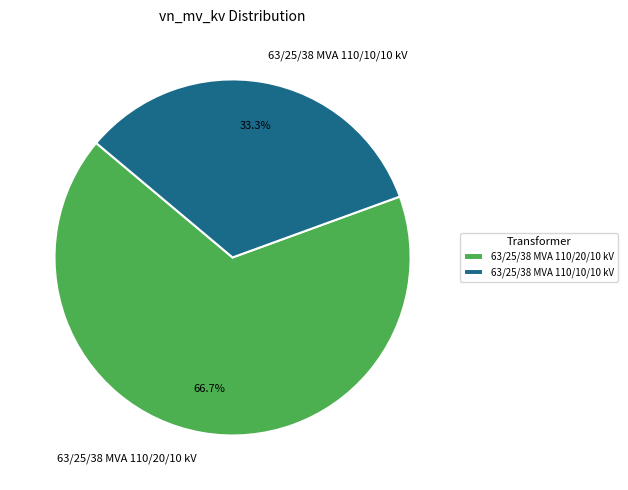

What is the ratio of the value at 63/25/38 MVA 110/10/10 kV to the value at 63/25/38 MVA 110/20/10 kV?

0.5